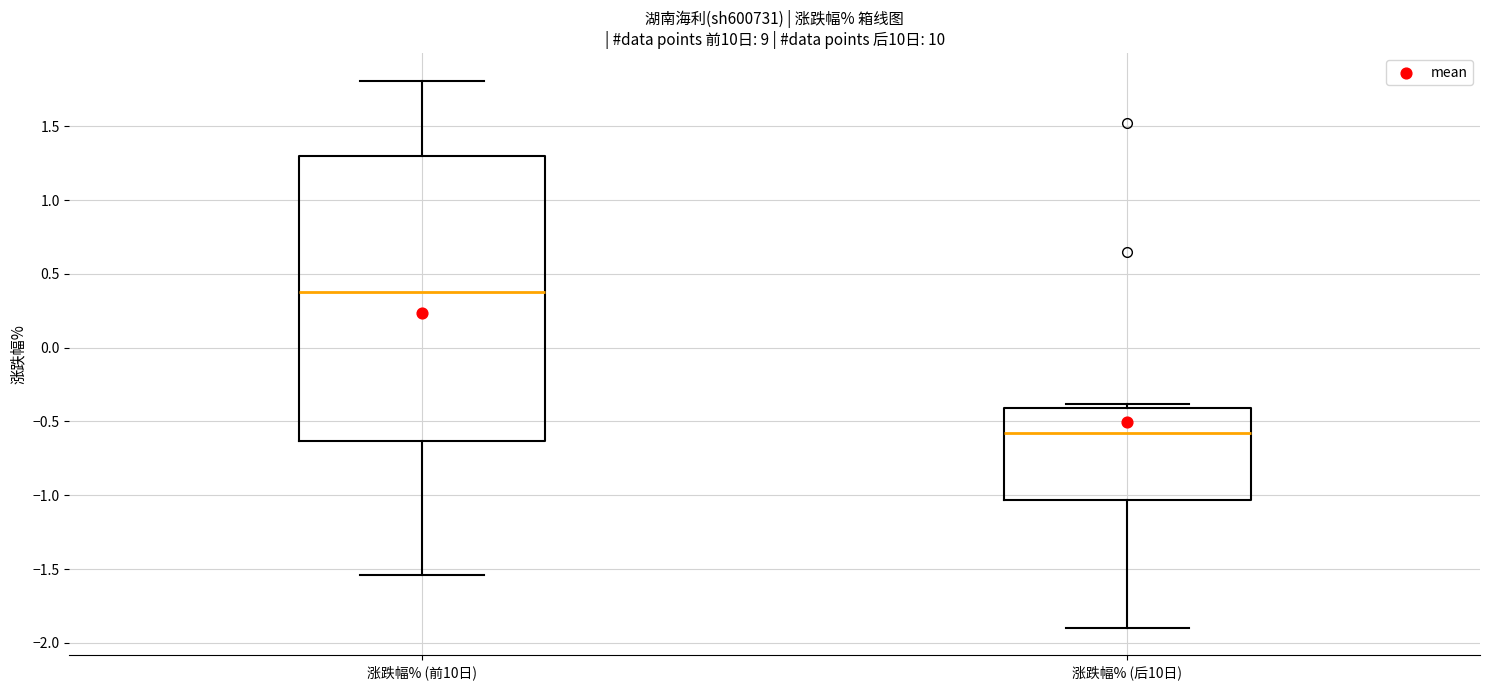

Reading left to right, read every box against the y-axis: the position of its median line, the range the box covers, and the ends of its whiskers. The values are not printed on the chart, so give them approximately, as read against the axis.

涨跌幅% (前10日): median 0.40, box -0.65 to 1.30, whiskers -1.55 to 1.80
涨跌幅% (后10日): median -0.55, box -1.05 to -0.40, whiskers -1.90 to -0.40 (just above the box's upper edge)